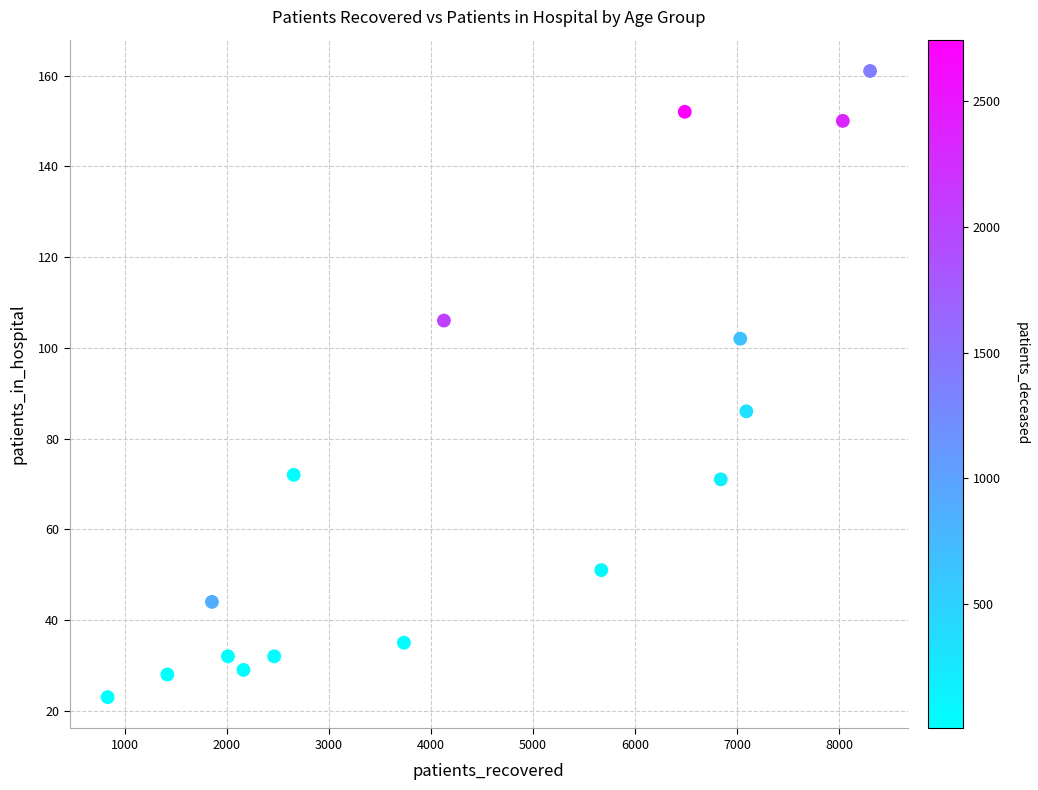

What Y value in the scatter plot is closest to 92?

86